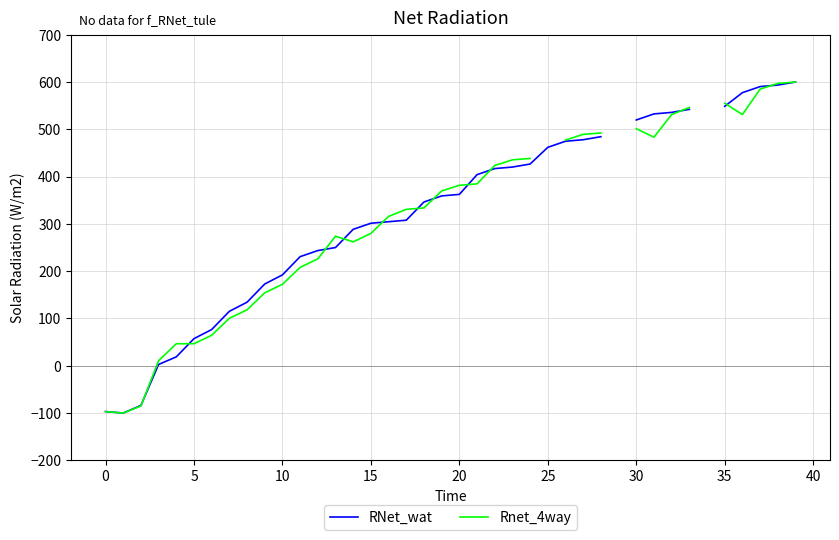

What is the difference between the maximum and minimum values in the RNet_wat series?

700.0